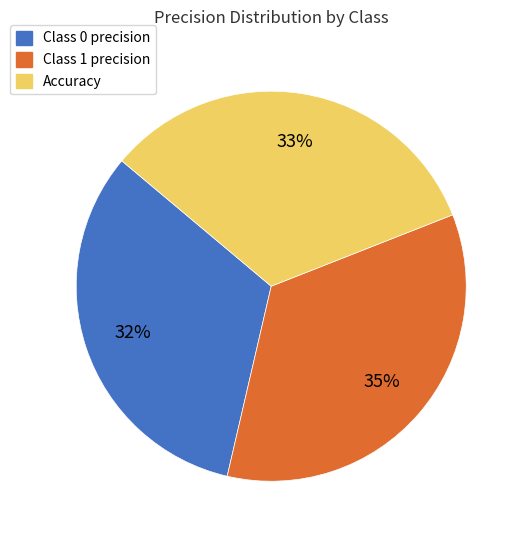

Is there a majority slice in this chart?

No